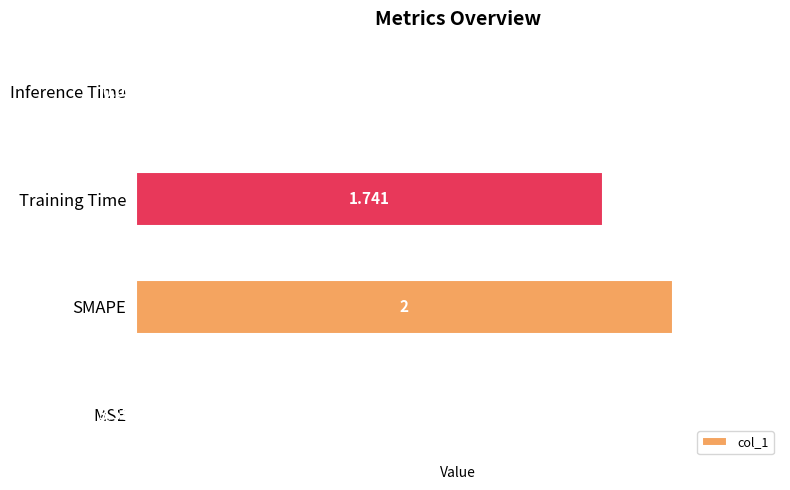

At which category does the chart reach its peak across all series?

SMAPE